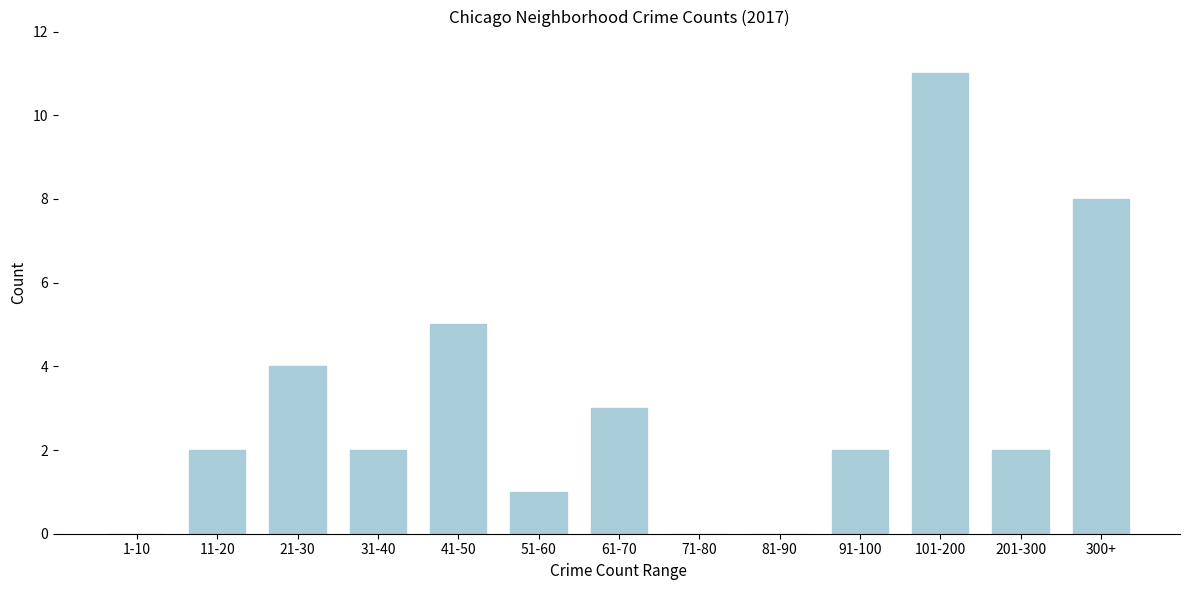

Reading left to right, transcribe all the data shown in this chart.

1-10=0	11-20=2	21-30=4	31-40=2	41-50=5	51-60=1	61-70=3	71-80=0	81-90=0	91-100=2	101-200=11	201-300=2	300+=8